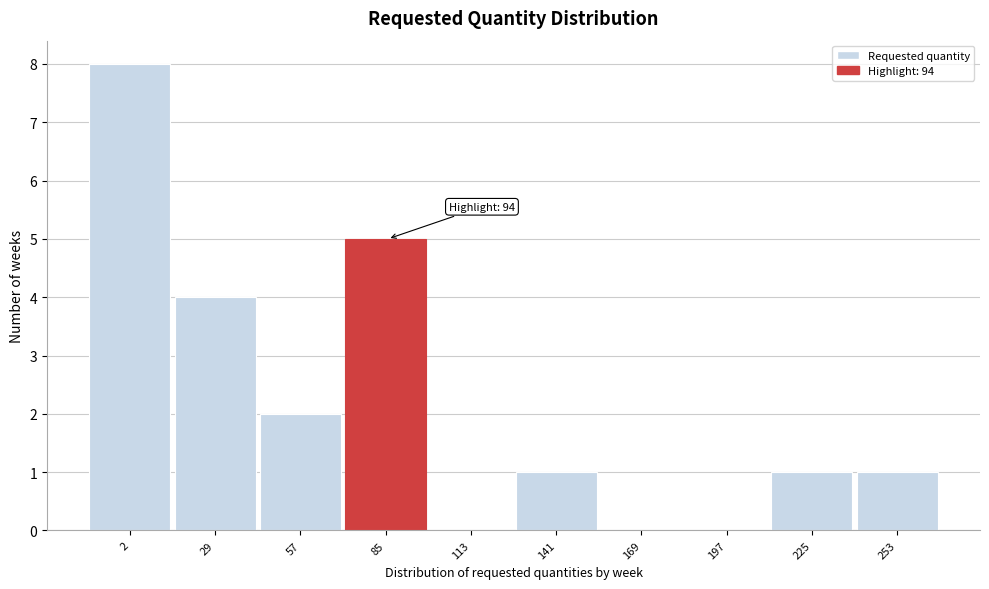

Reading right to left, transcribe all the data shown in this chart.

253=1	225=1	197=0	169=0	141=1	113=0	85=5	57=2	29=4	2=8